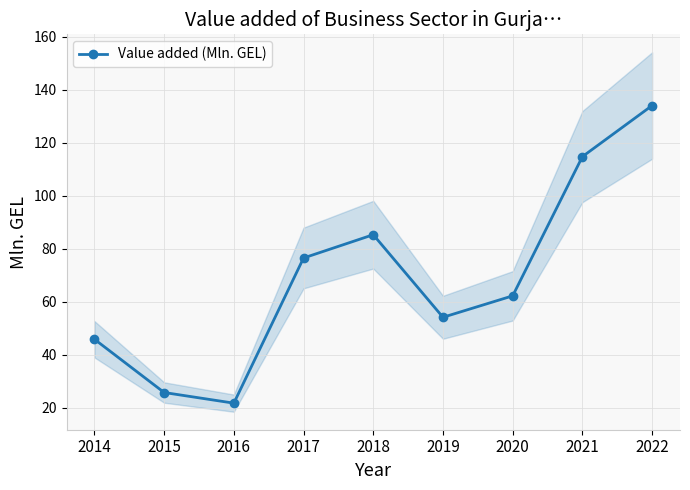

What is the greatest value displayed?

134.1